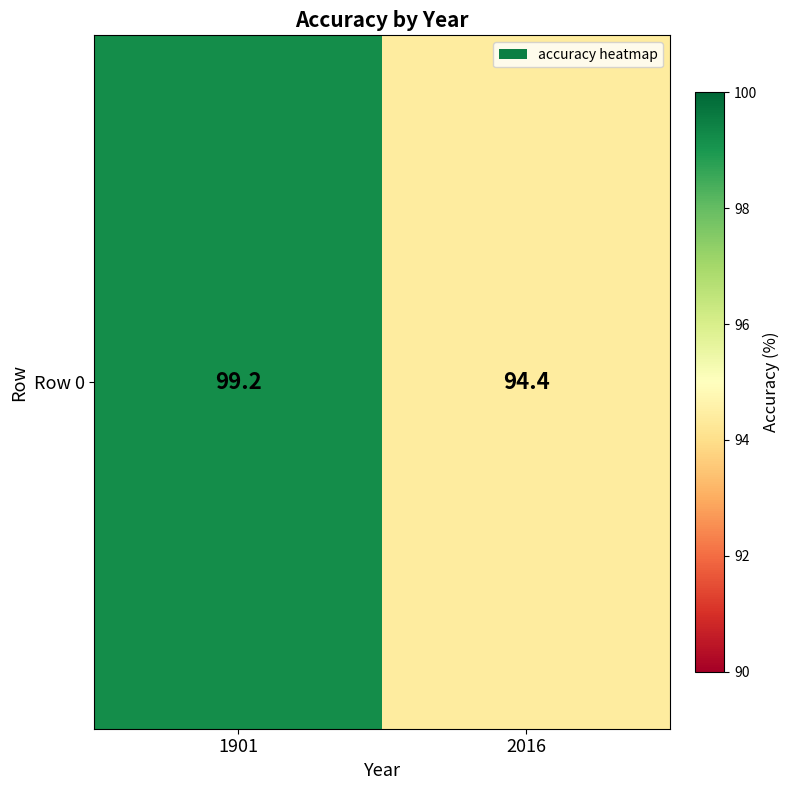

Reading right to left, transcribe all the data shown in this chart.

94.4	99.2